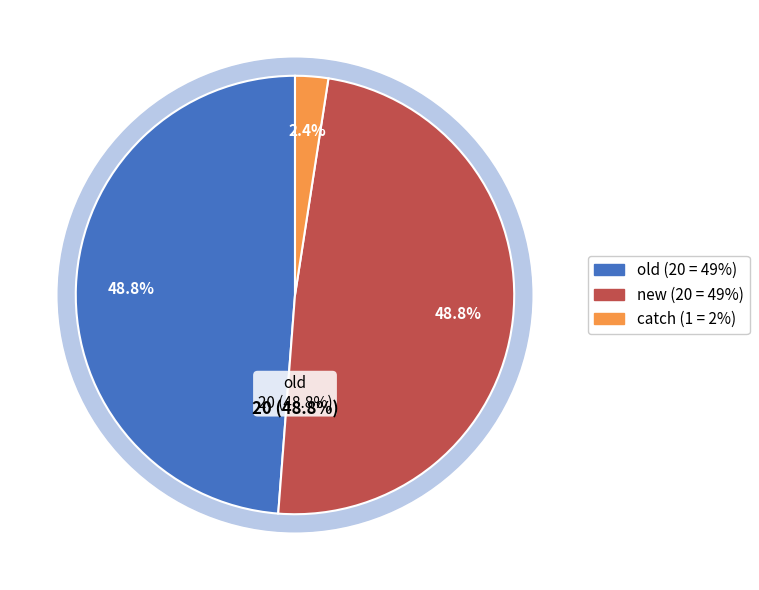

To the nearest percent, what is the difference between the catch and new slice percentages?

46%